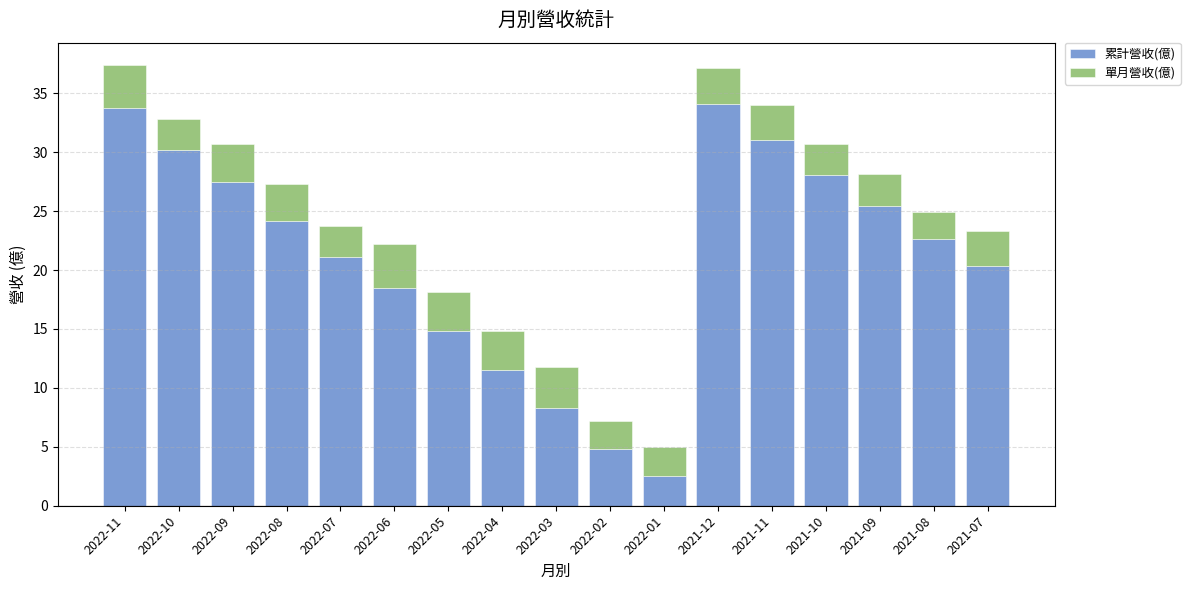

Where does the 累計營收(億) series first go above 22?

2022-11